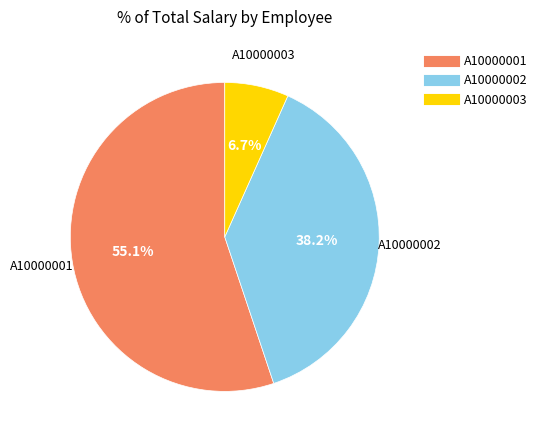

What is the majority slice?

A10000001